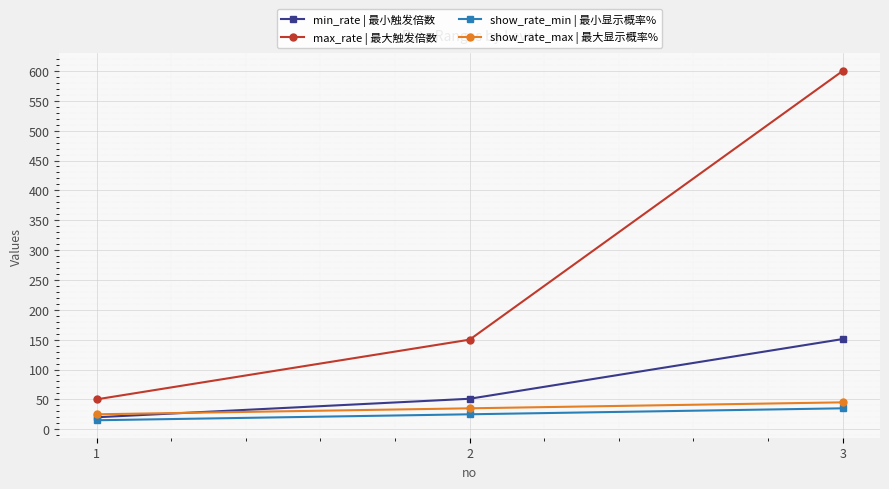

Count the number of categories in the chart.

3